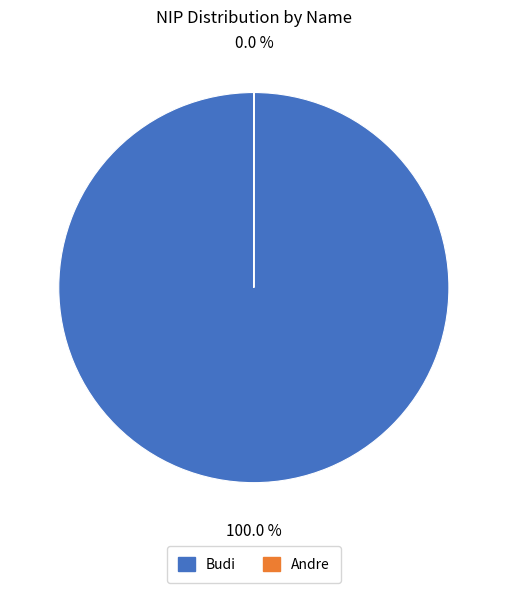

What is the smallest slice in the pie chart?

Andre